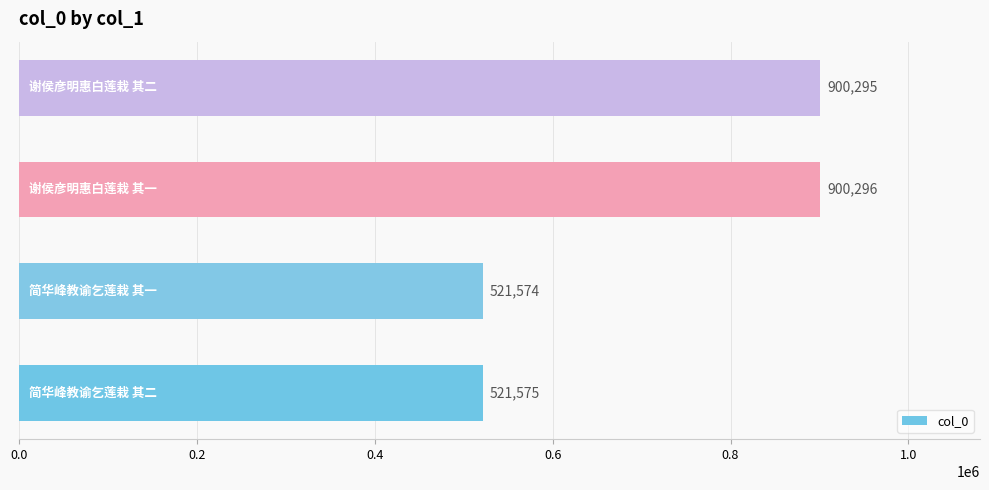

What is the maximum value shown in the chart?

900296